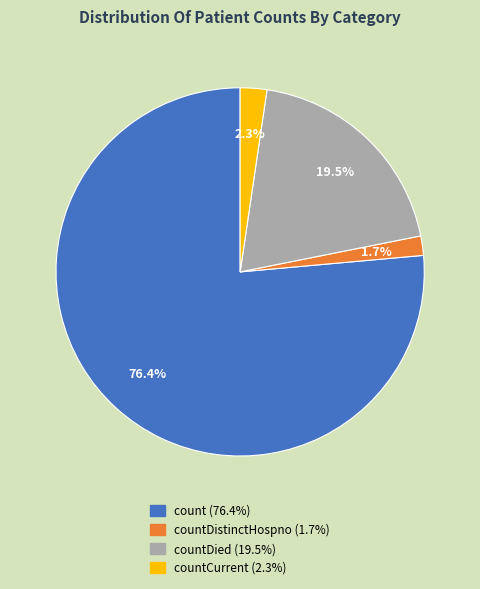

Is there a majority slice in this chart?

Yes